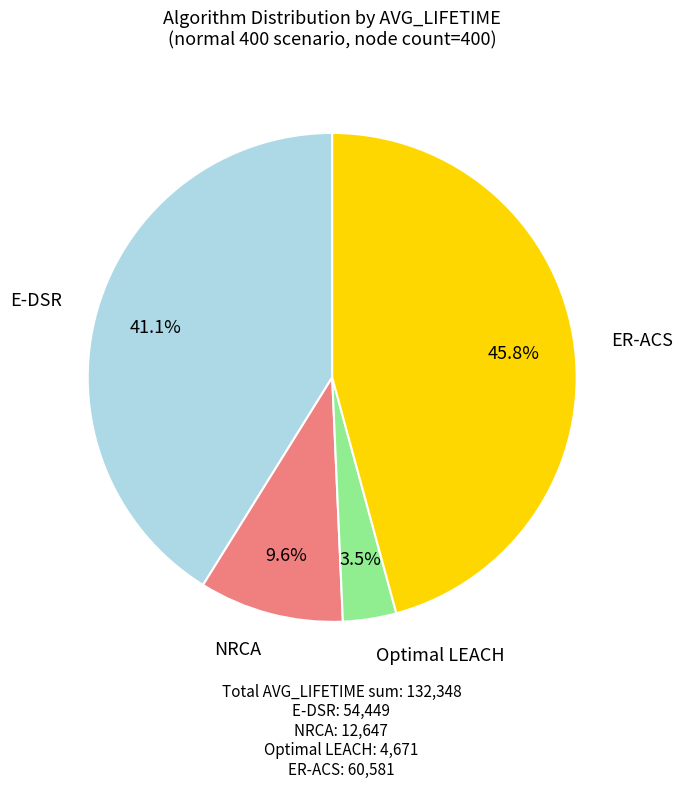

Between Optimal LEACH and E-DSR, which is larger?

E-DSR